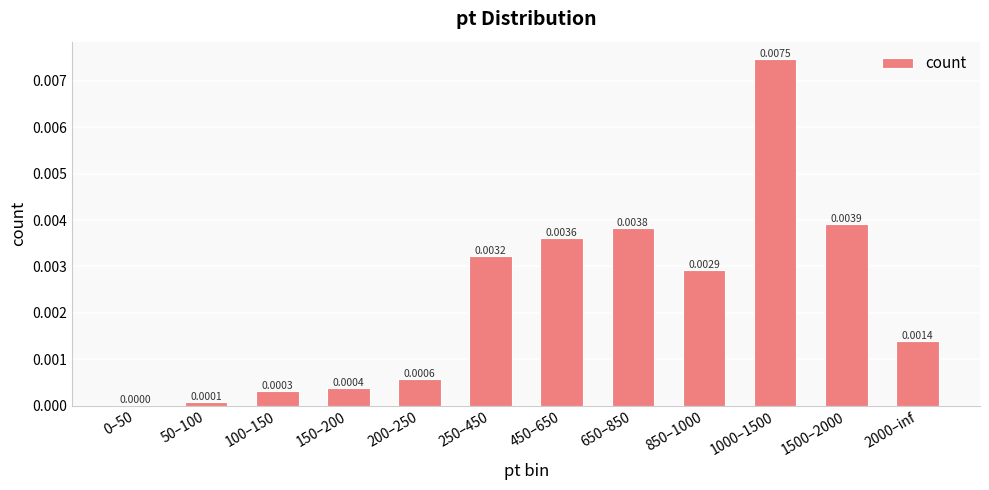

How many series are shown in this chart?

1